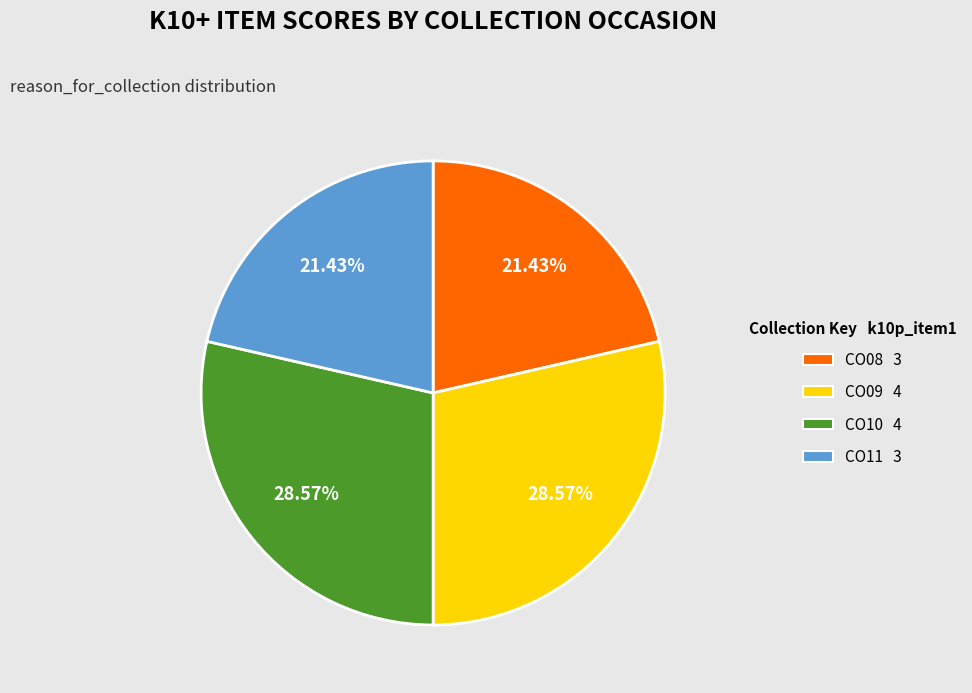

Is CO08 the majority of the pie?

No